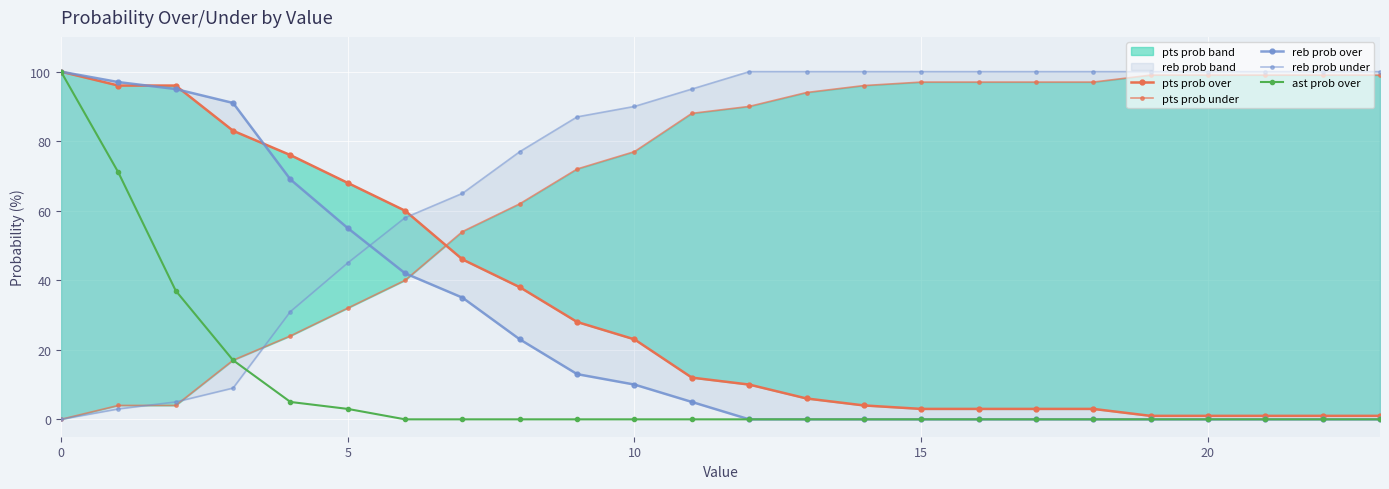

The value of pts prob under at 23 is 162. True or false?

False